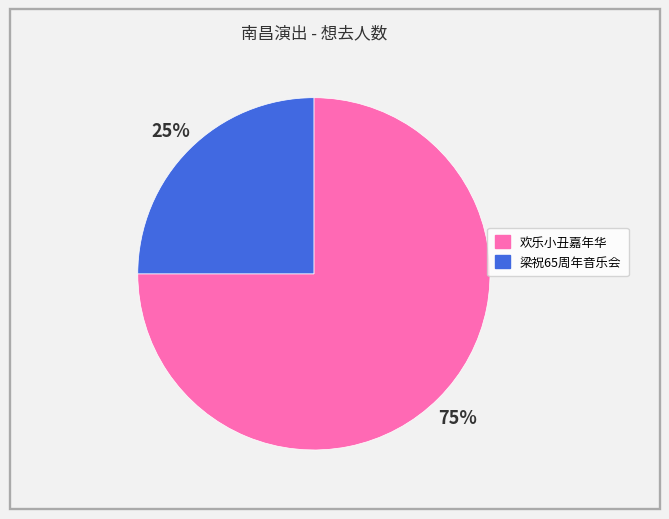

Is there a majority slice in this chart?

Yes